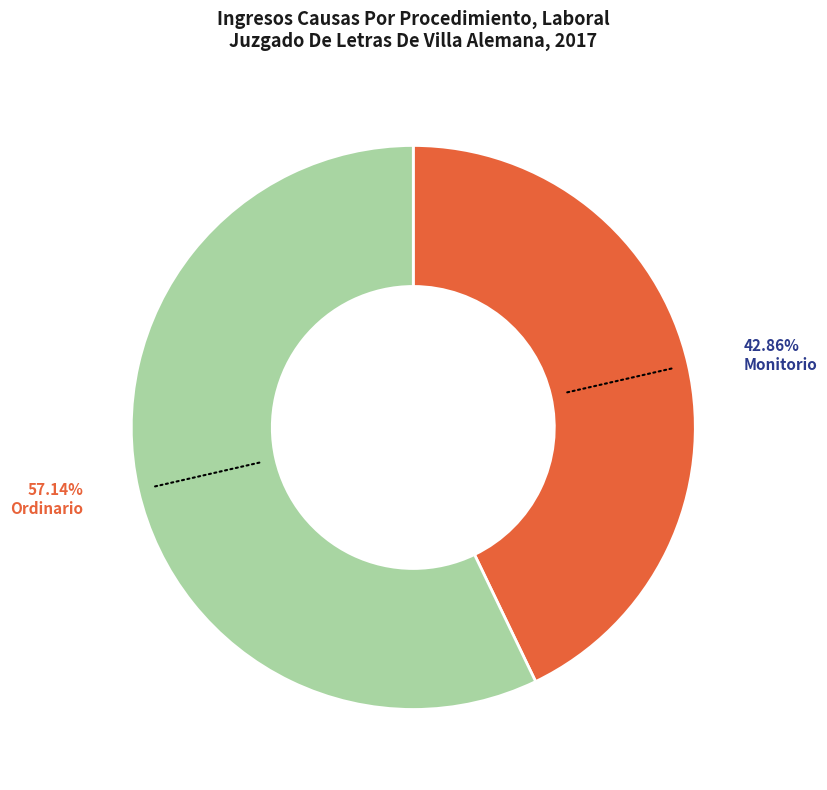

Which has a higher value, Monitorio or Ordinario?

Ordinario